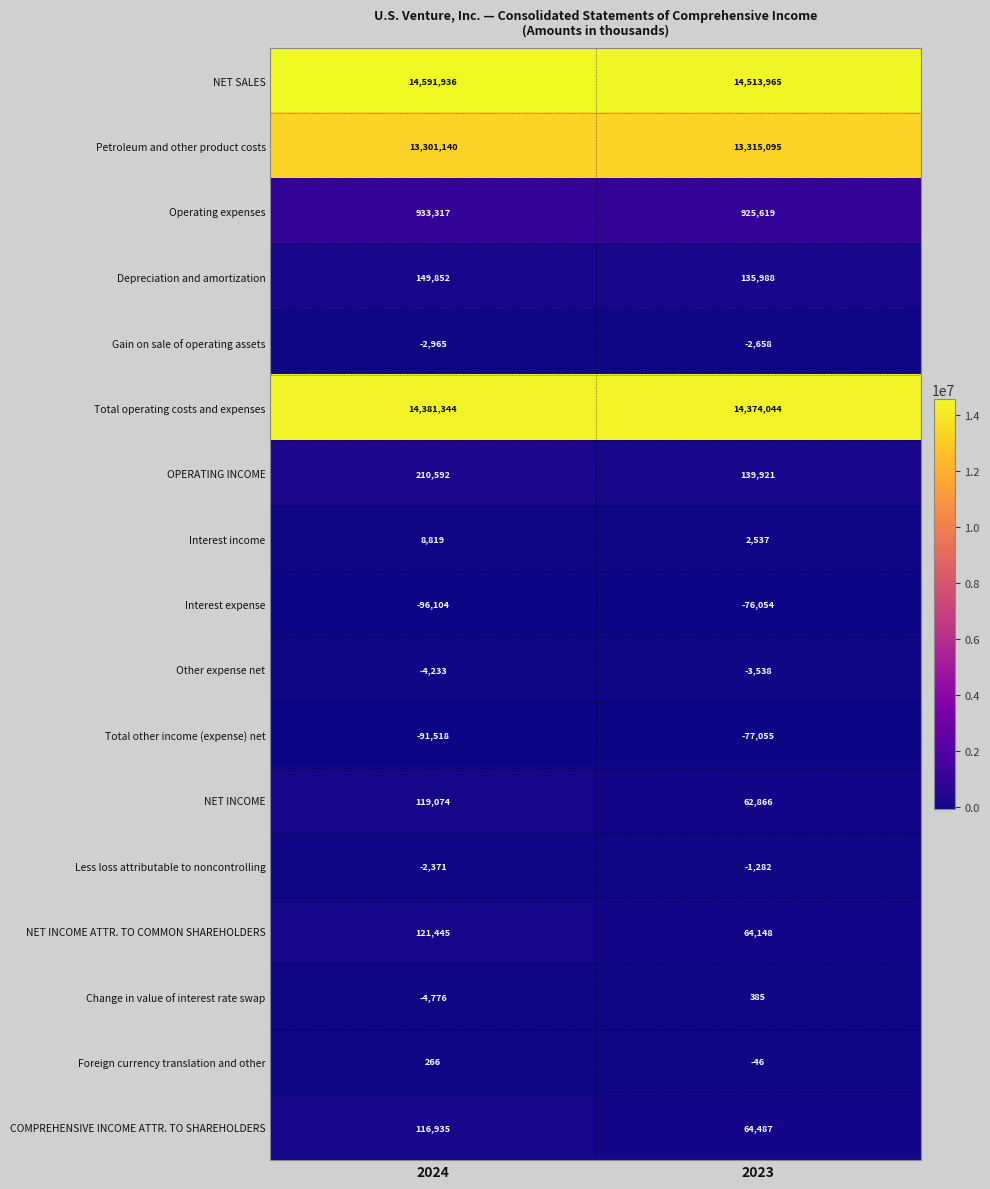

At which label is Petroleum and other product costs closest to 13308117?

2024